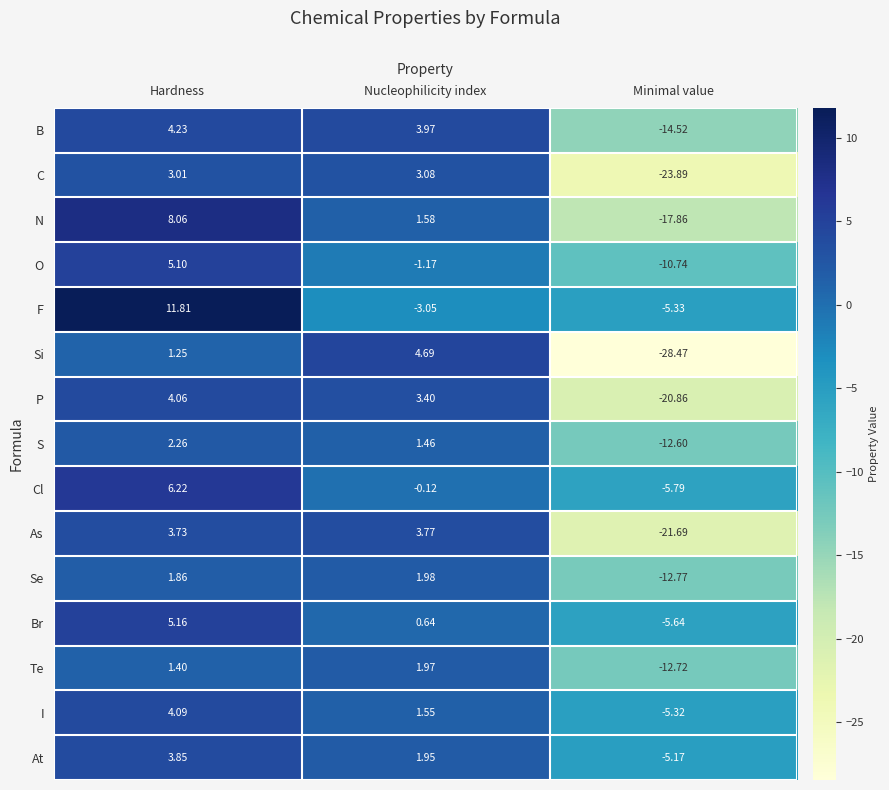

List the labels in order of At value, largest first.

Hardness, Nucleophilicity index, Minimal value